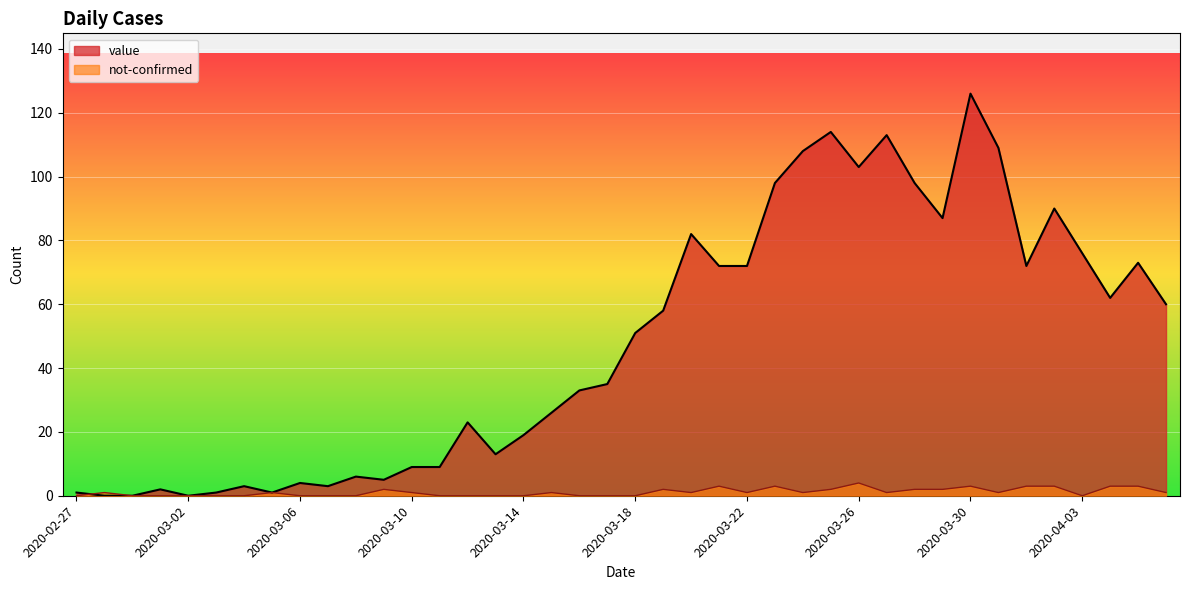

What is the label of the 2nd point from the left?

2020-02-28